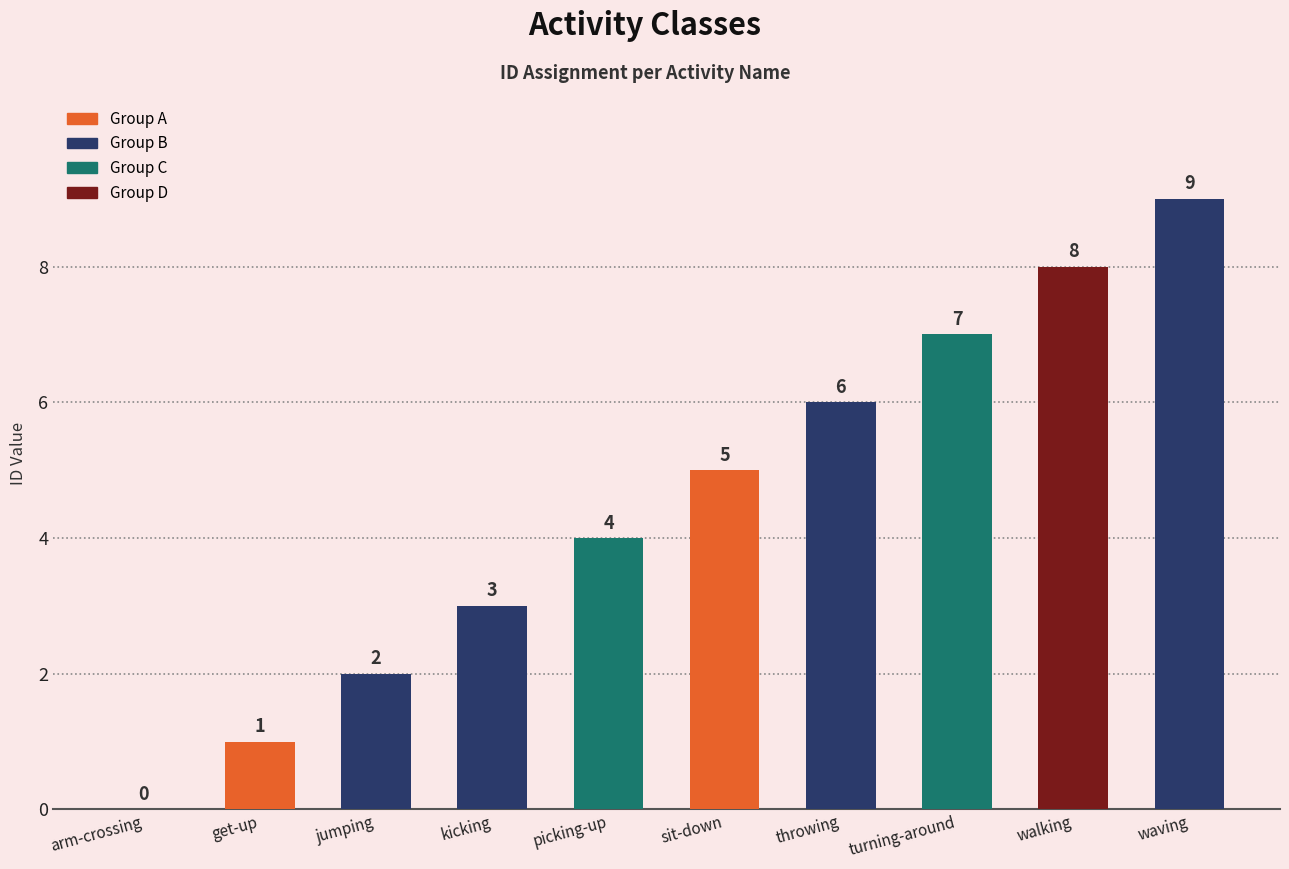

Reading left to right, list all the values displayed in this chart.

arm-crossing=0	get-up=1	jumping=2	kicking=3	picking-up=4	sit-down=5	throwing=6	turning-around=7	walking=8	waving=9